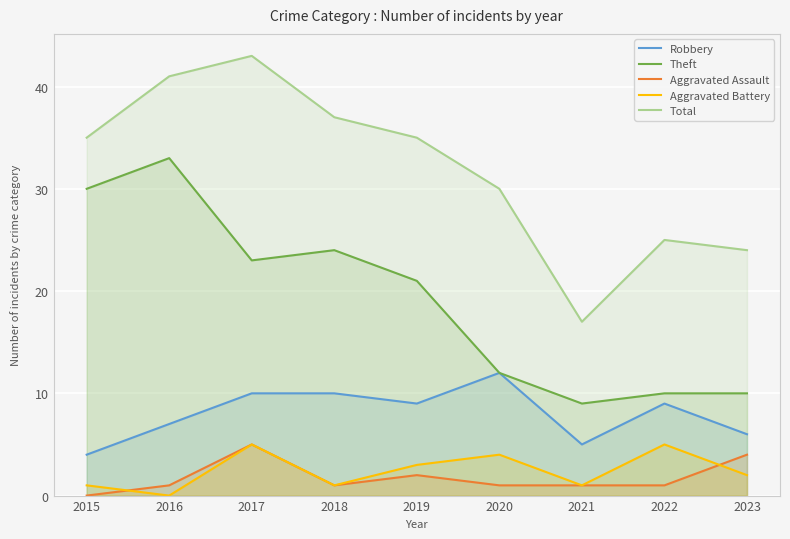

Is it true that Total equals 37 at 2018?

True